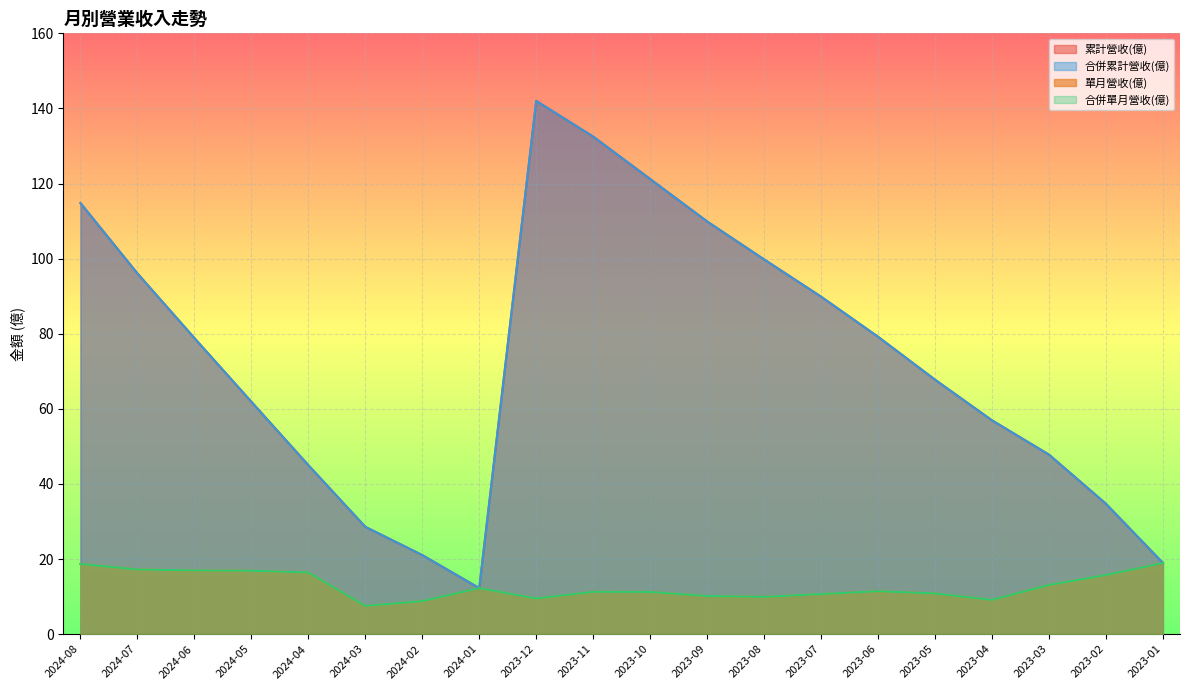

Is the value of 合併累計營收(億) at 2023-12 greater than the value of 合併單月營收(億) at 2023-03?

Yes